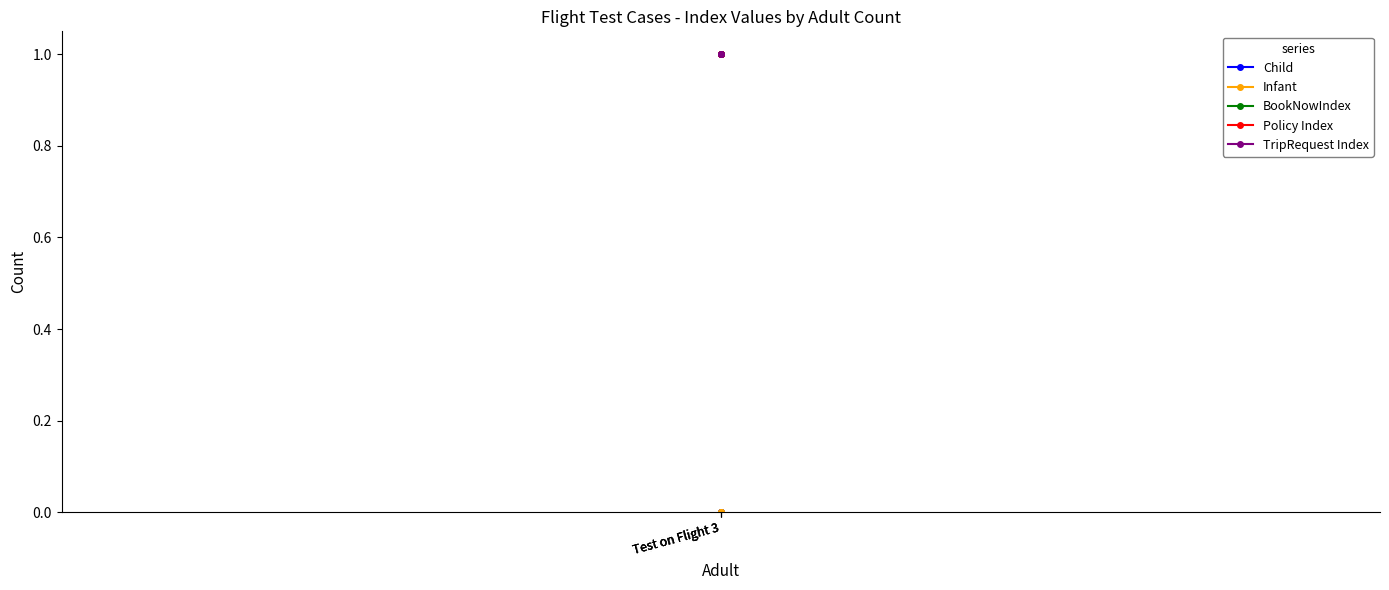

Which category has the lowest value in the Policy Index series?

Test on Flight 3